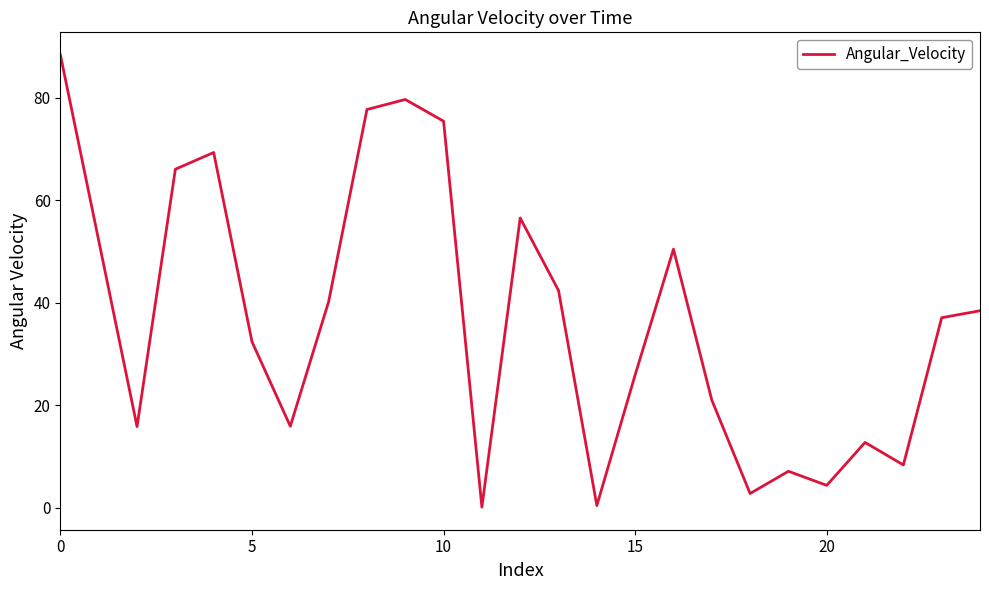

What is the smallest value displayed?

0.1